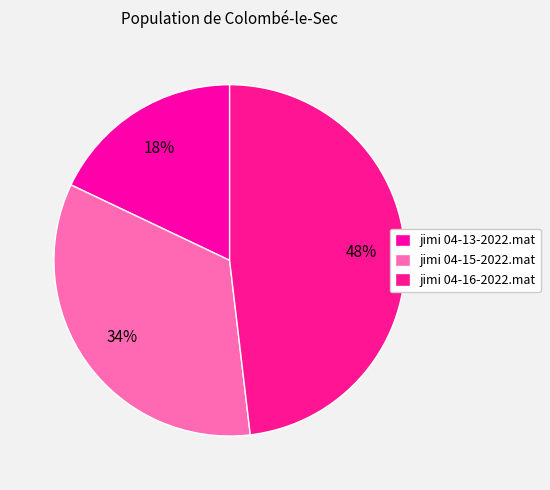

To the nearest percent, what is the difference between the largest and smallest slice percentages?

30%